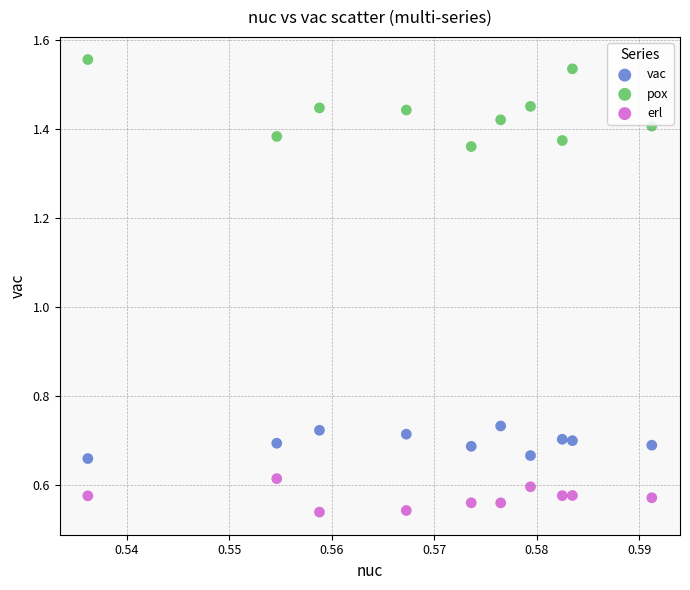

Which series contains the highest Y value?

pox